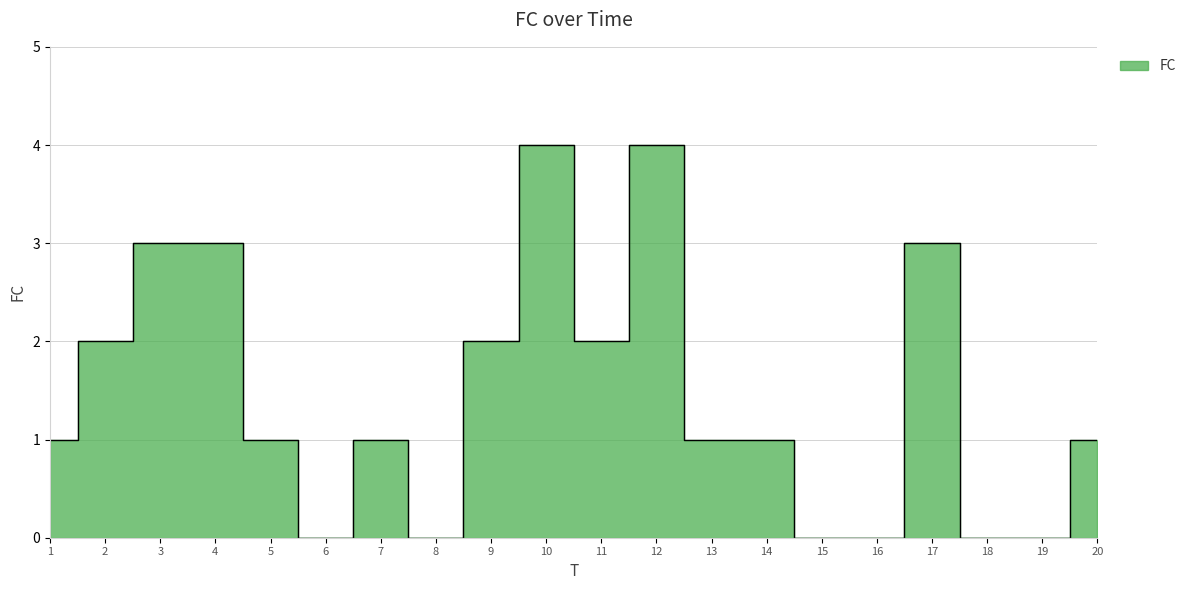

How many points are lower than both their immediate neighbors (excluding endpoints)?

3